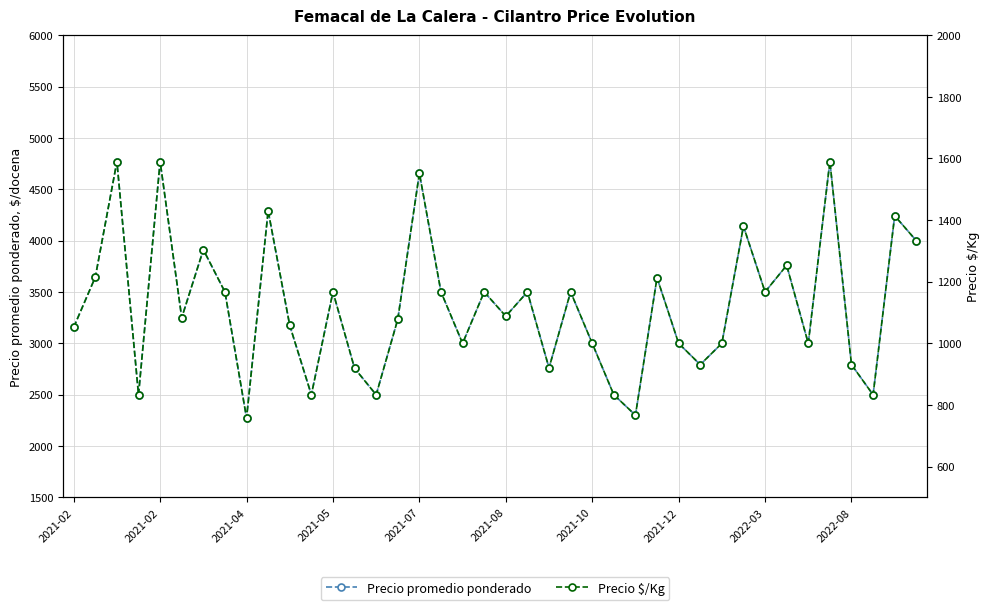

In Precio promedio ponderado, how many points are higher than both neighbors (excluding endpoints)?

14